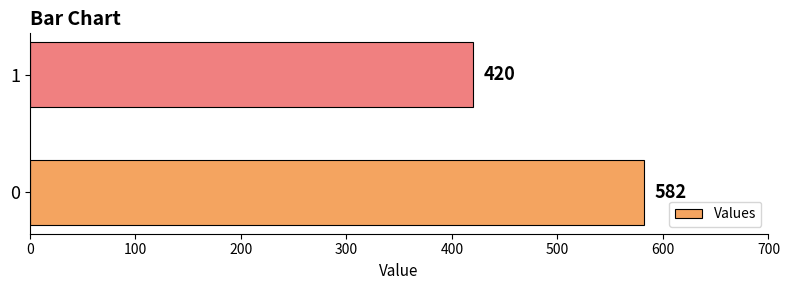

Reading top to bottom, transcribe all the data shown in this chart.

1=420	0=582